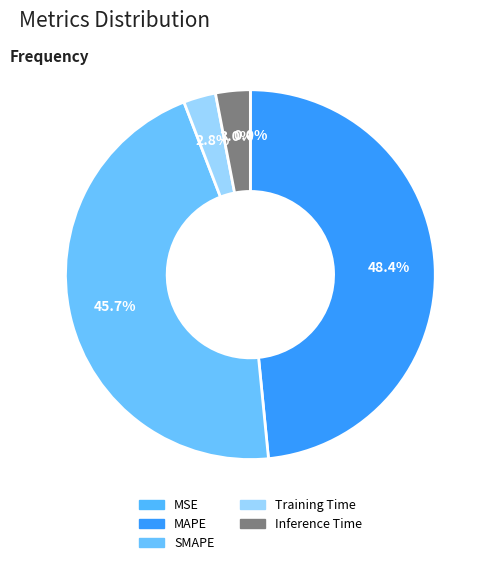

Count the number of slices in the pie.

5